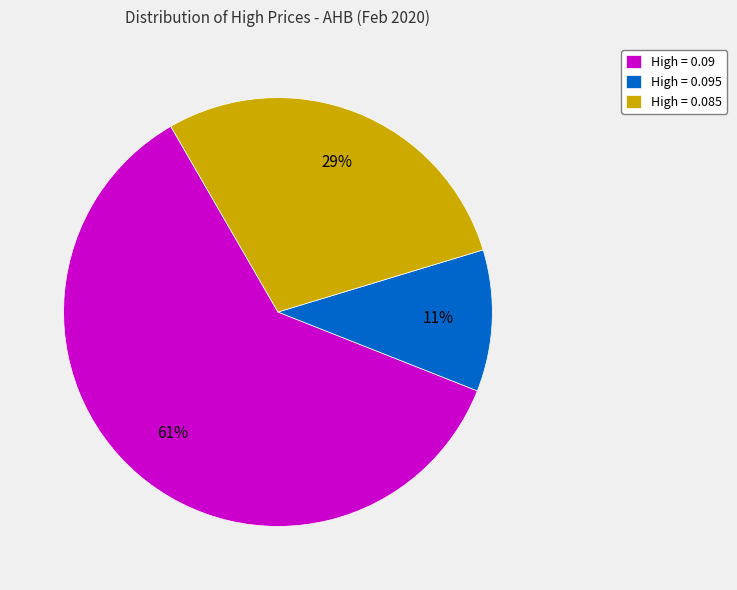

To the nearest percent, what is the average slice percentage?

33%